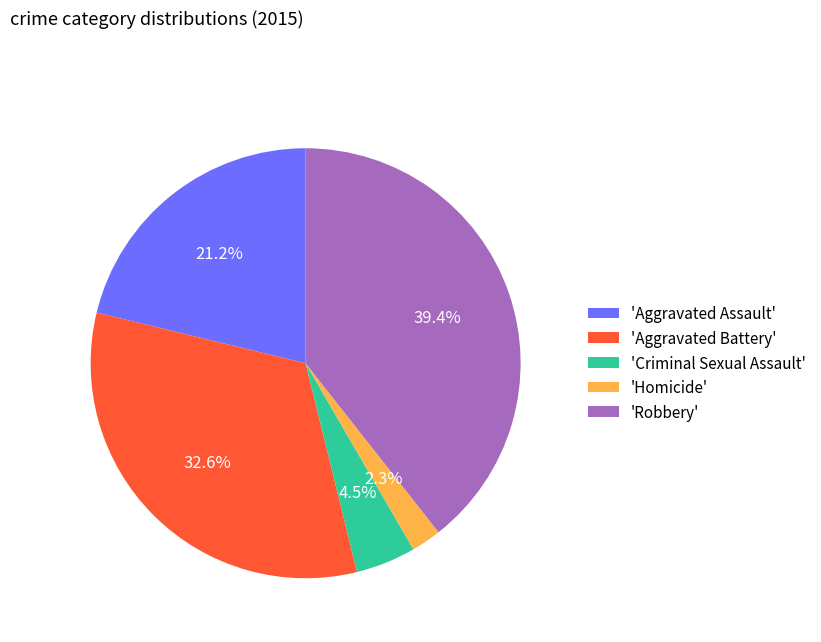

Does any single category account for the majority?

No